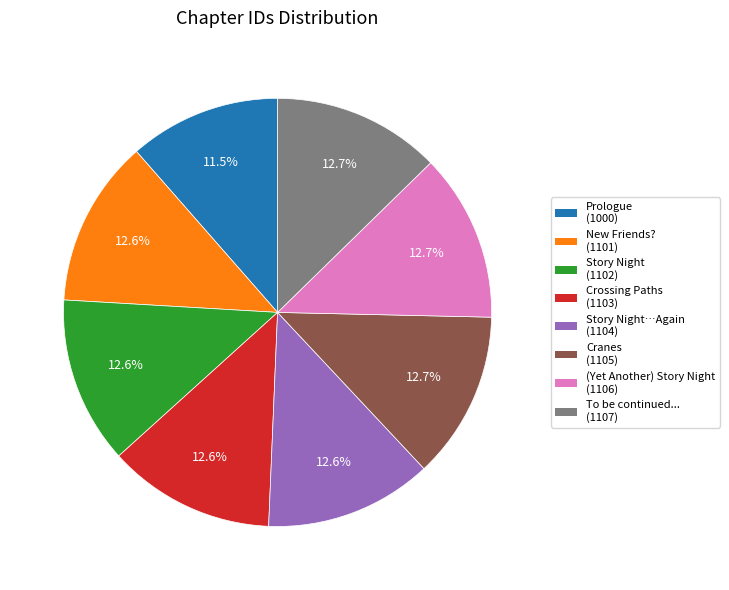

Is there a majority slice in this chart?

No